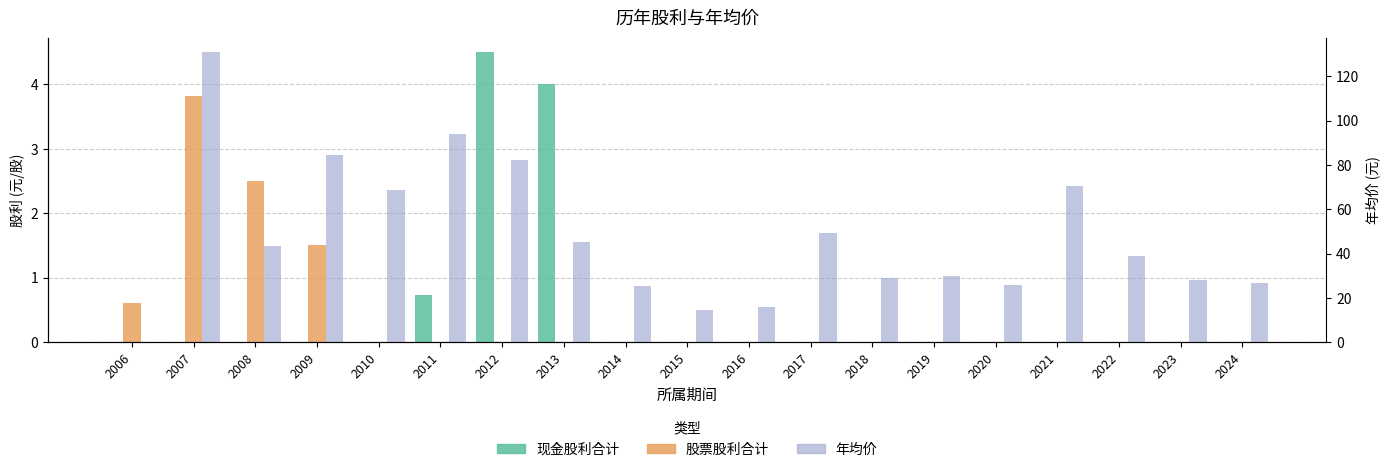

Between 2023 and 2008, which is larger?

2023